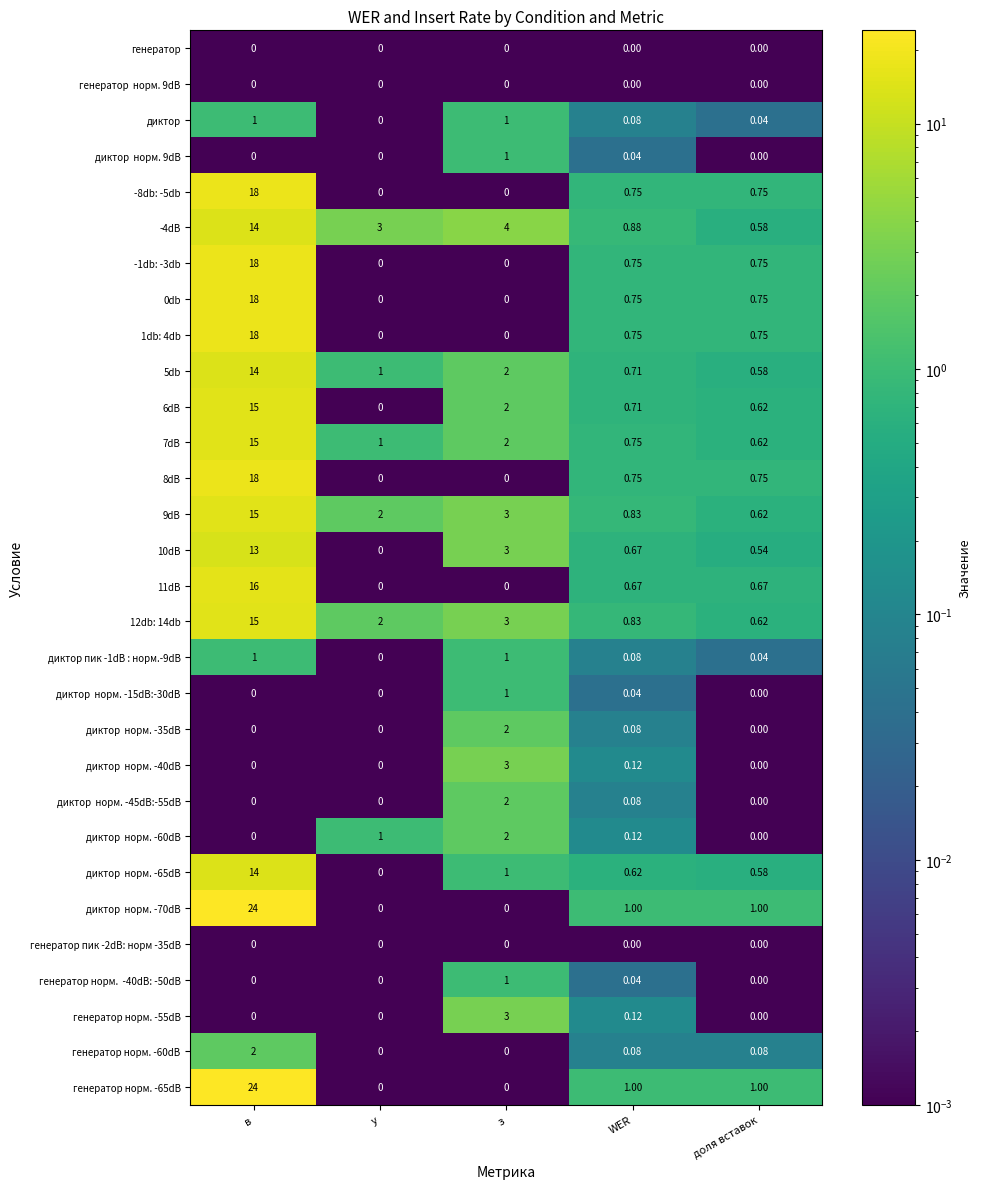

Where is 7dB nearest to the value 7?

з